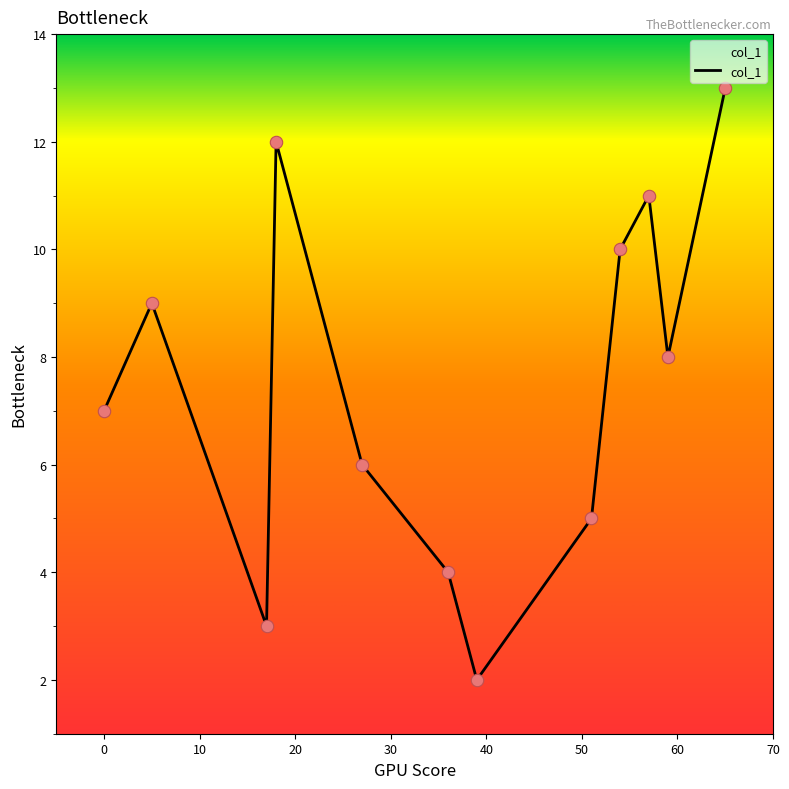

What is the greatest value displayed?

13